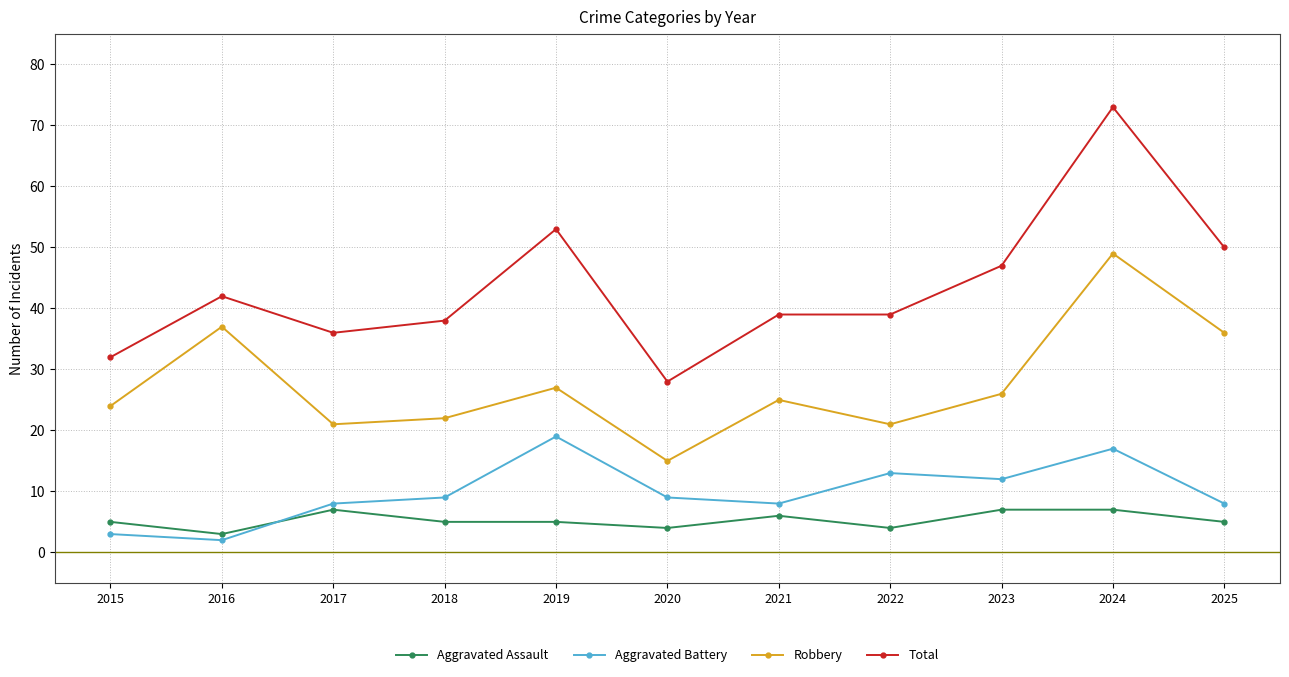

What is the minimum value for Aggravated Assault?

3